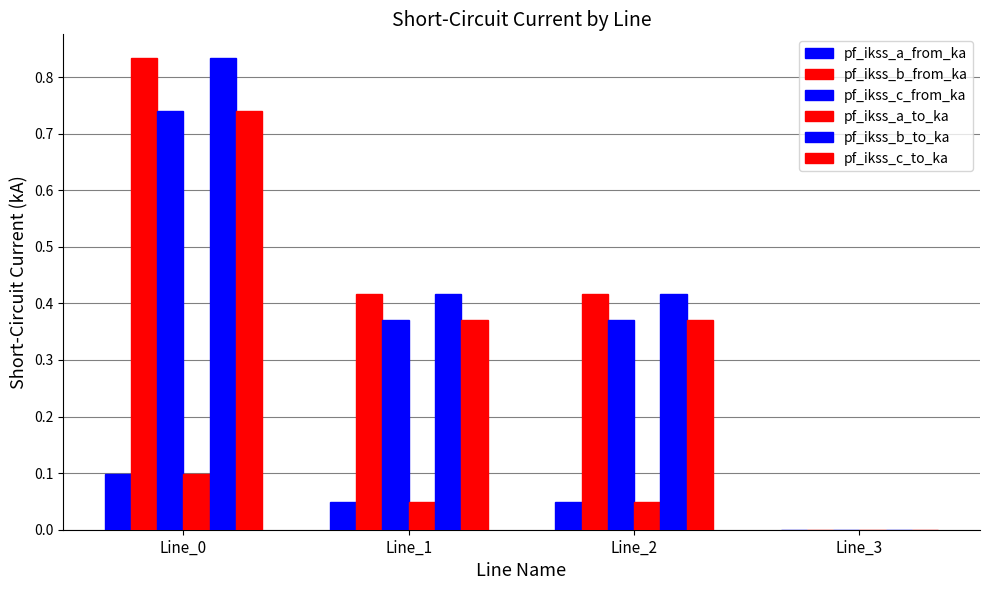

Count the number of data series in this chart.

6